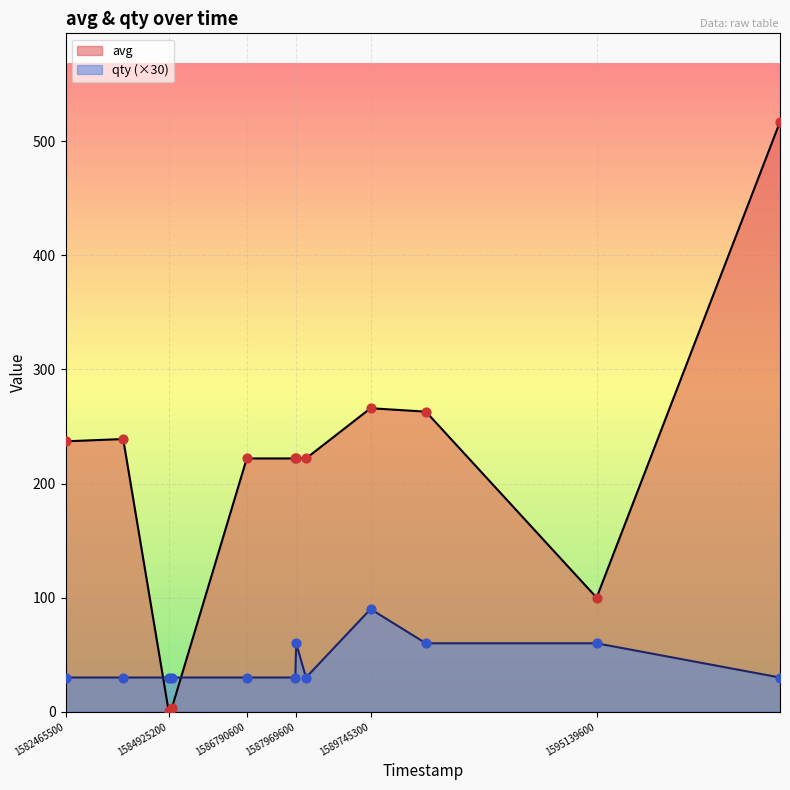

Which series has the largest Y range (max minus min)?

avg